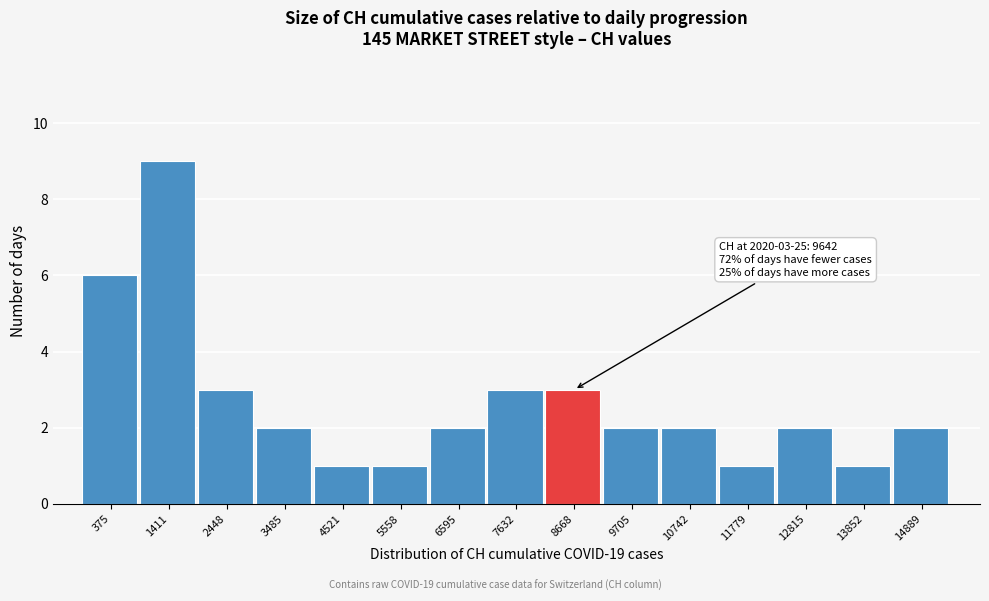

Reading left to right, list all the values displayed in this chart.

6	9	3	2	1	1	2	3	3	2	2	1	2	1	2